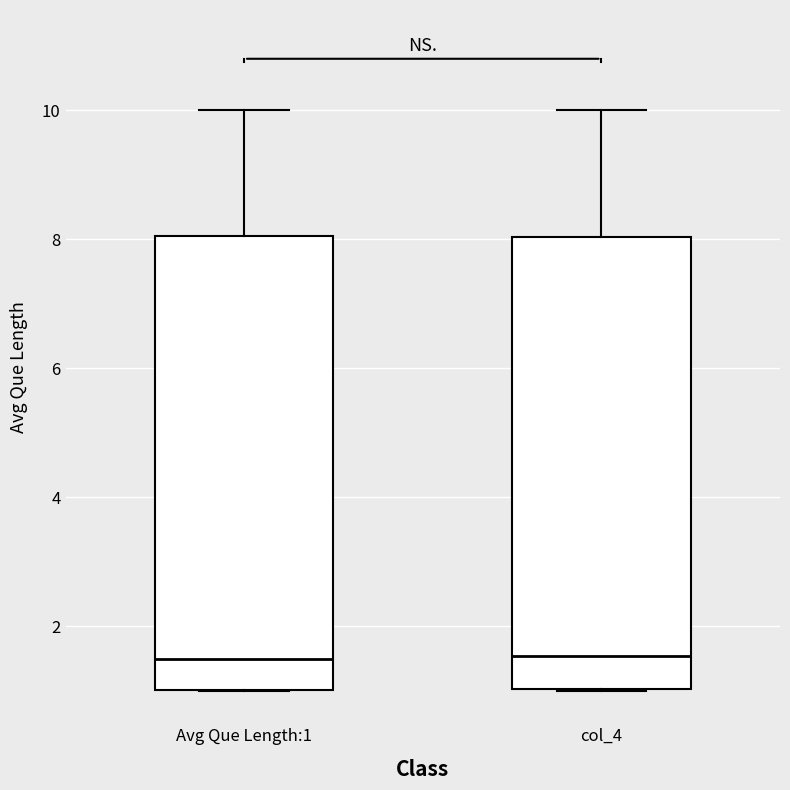

Reading left to right, read every box against the y-axis: the position of its median line, the range the box covers, and the ends of its whiskers. The values are not printed on the chart, so give them approximately, as read against the axis.

Avg Que Length:1: median 1.4, box 1.0 to 8.0, whiskers 1.0 to 10.0
col_4: median 1.6, box 1.0 to 8.0, whiskers 1.0 to 10.0